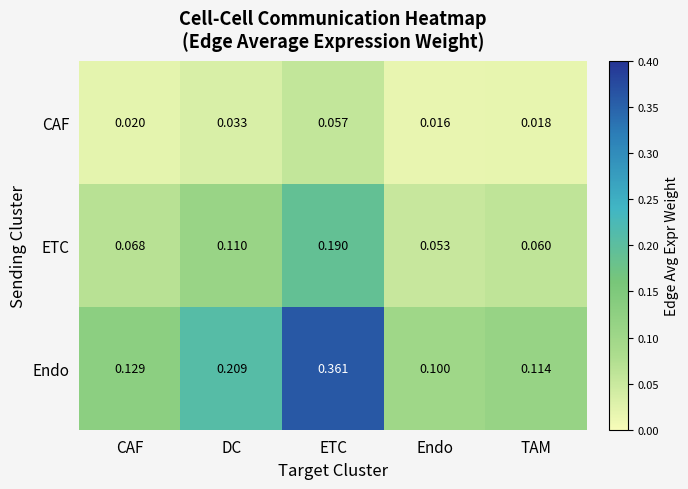

Which series has the largest range (max minus min)?

Endo